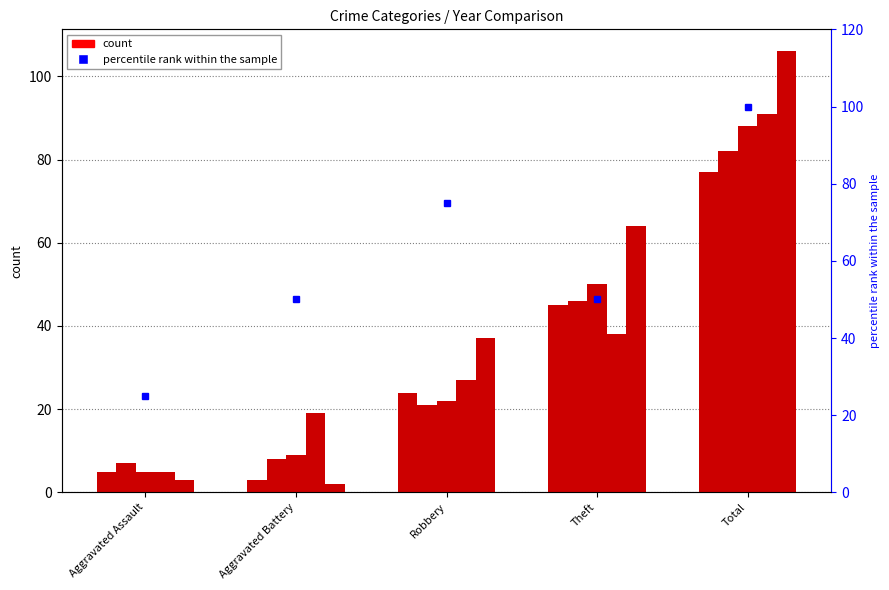

Rank the series at Robbery from highest to lowest value.

2016, 2019, 2015, 2018, 2017